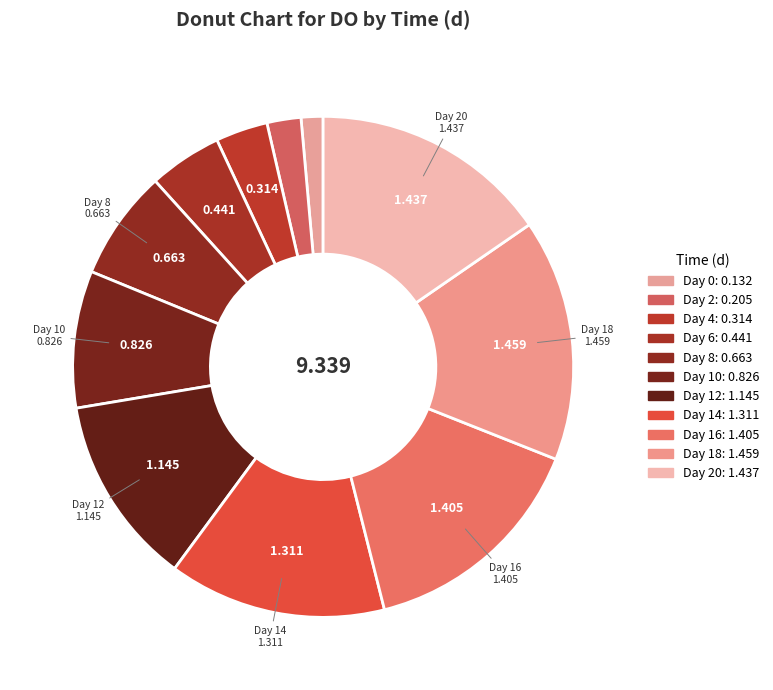

To the nearest percent, what is the difference between the largest and smallest slice percentages?

14%